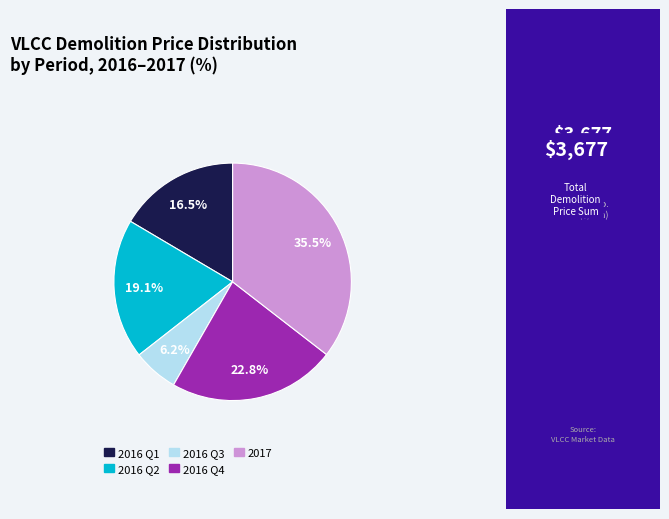

Count the number of slices in the pie.

5